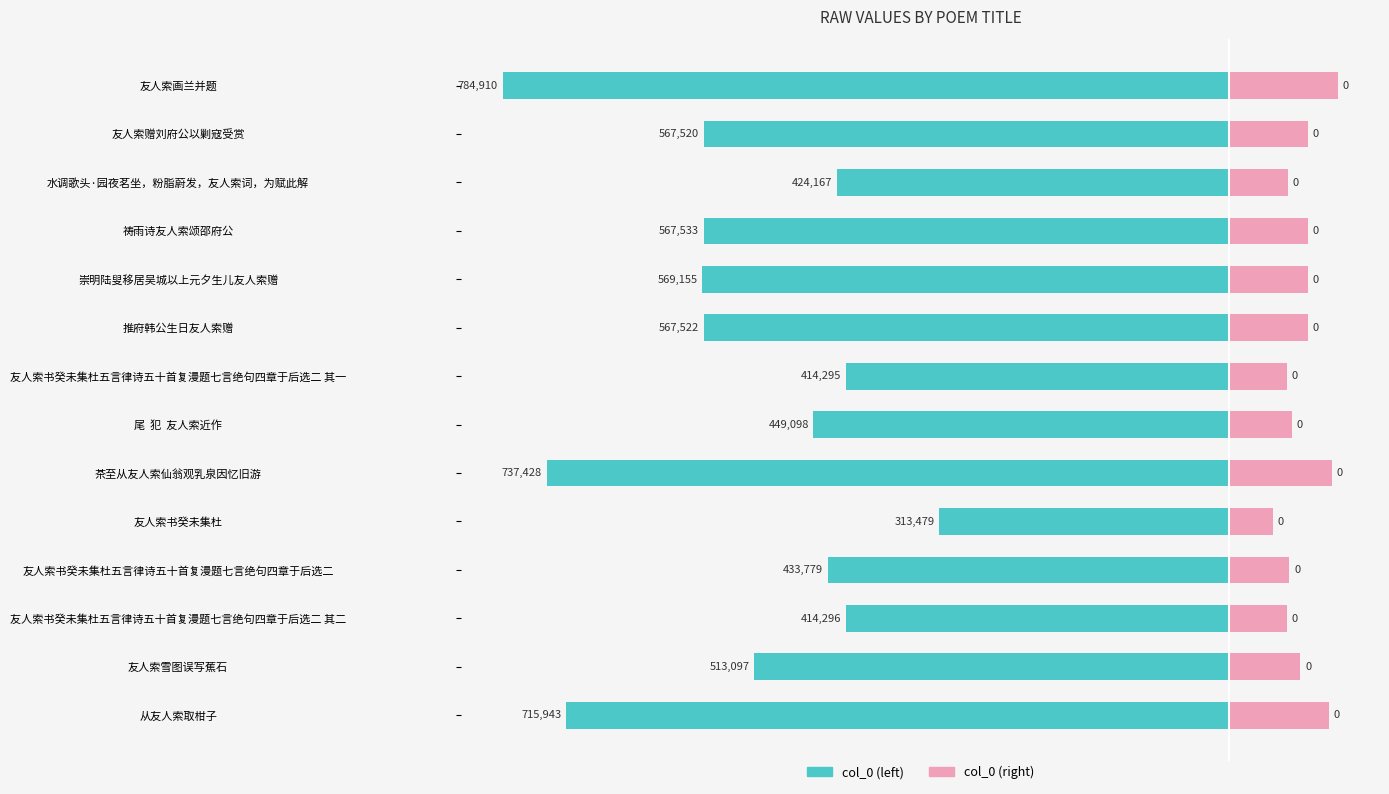

True or false: col_0 (left) has a value of -456716.8 at 茶至从友人索仙翁观乳泉因忆旧游.

False